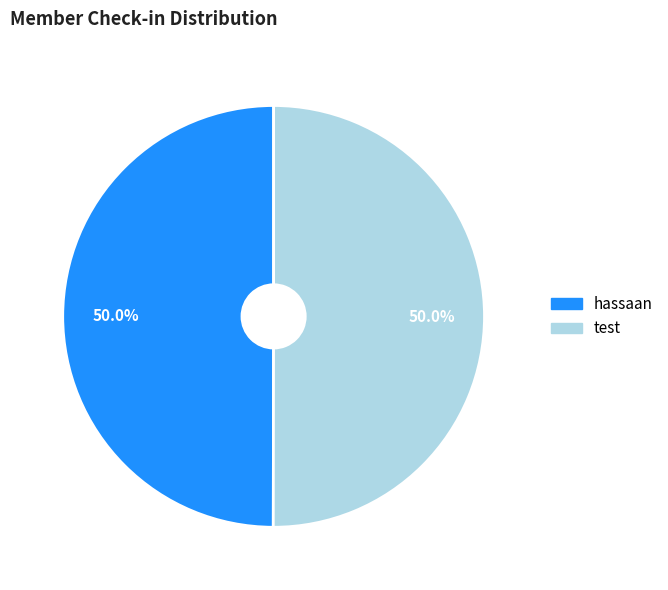

True or false: test accounts for 50% of the total.

True